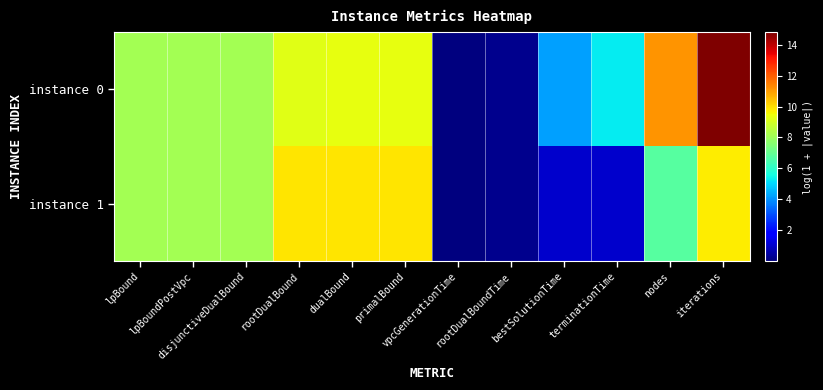

What is the total value across all series at iterations?

24.5